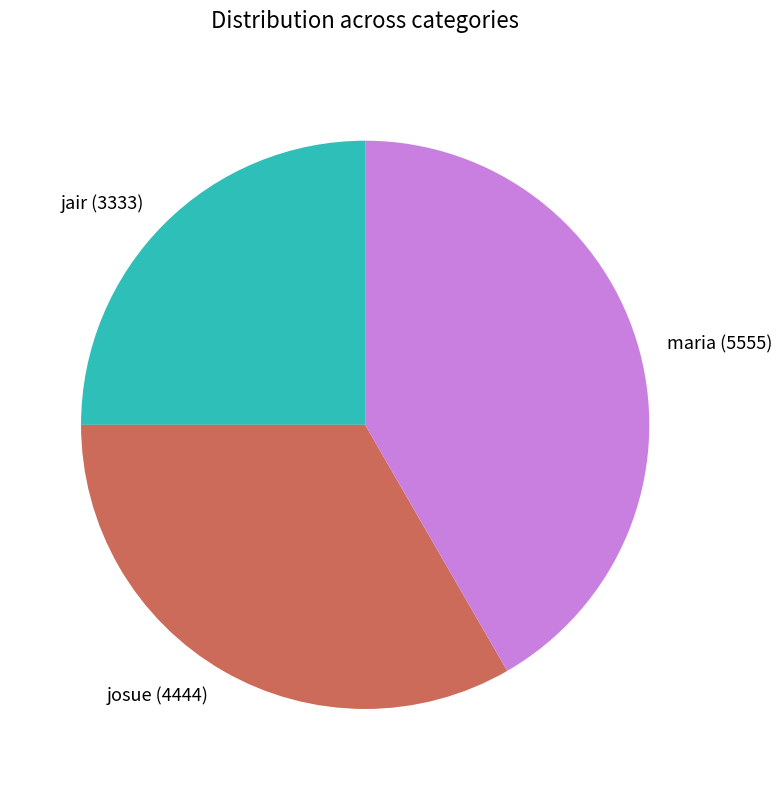

The josue slice represents 21% of the pie. True or false?

False